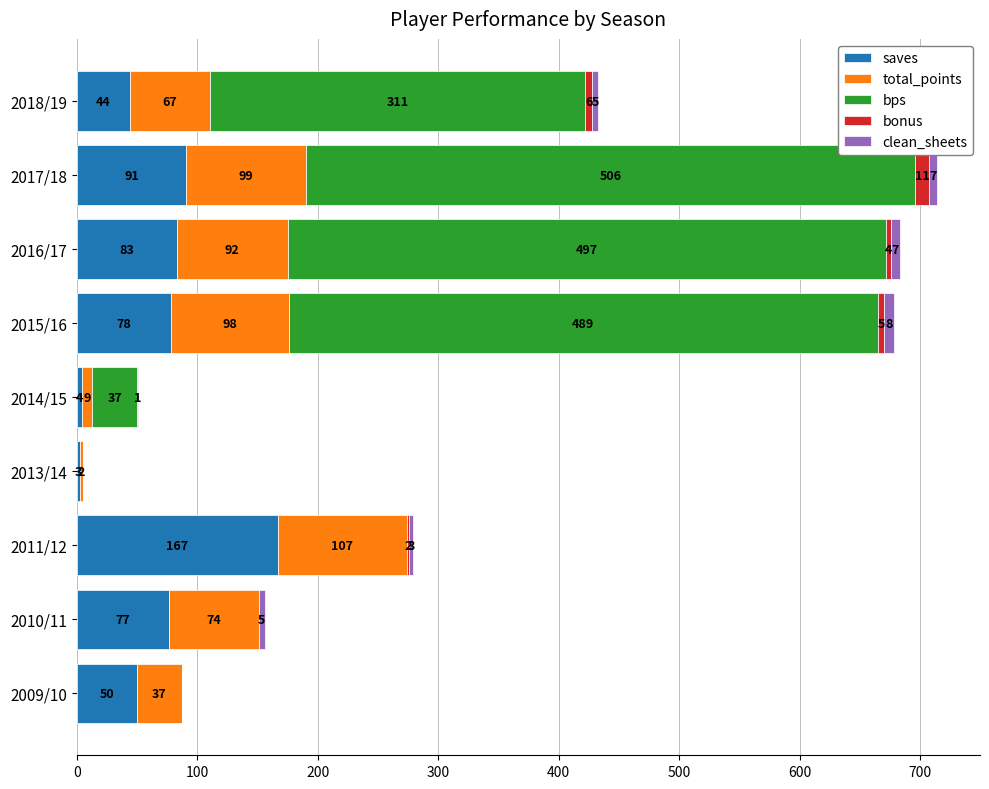

What is the total value across all series at 2016/17?

683